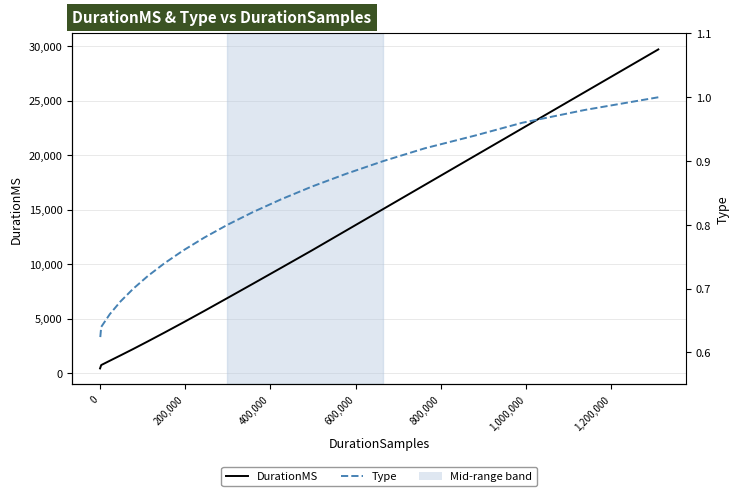

How many values in the DurationMS series exceed 8213?

10